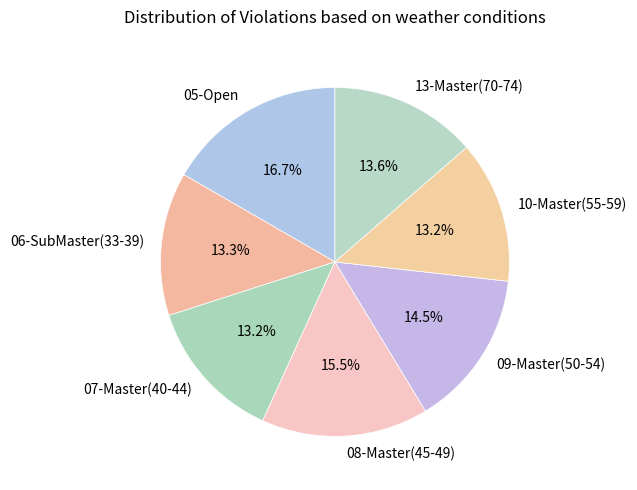

True or false: 10-Master(55-59) accounts for 18% of the total.

False